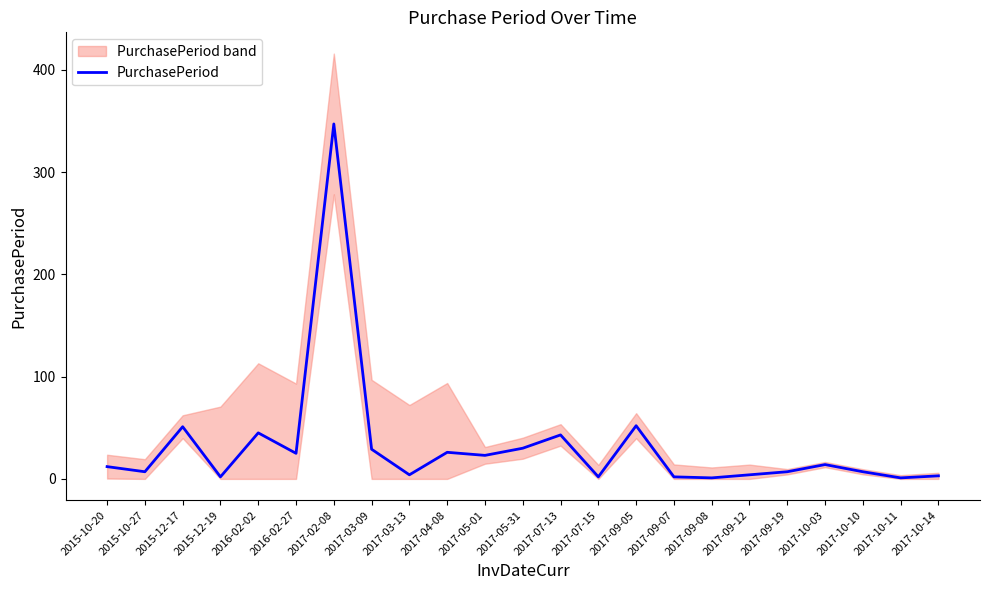

What is the sum of all values?

737